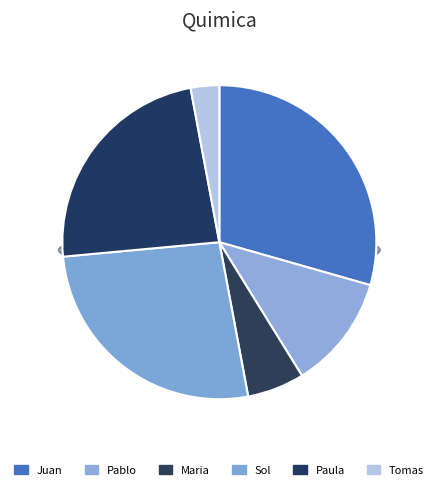

Is there a majority slice in this chart?

No